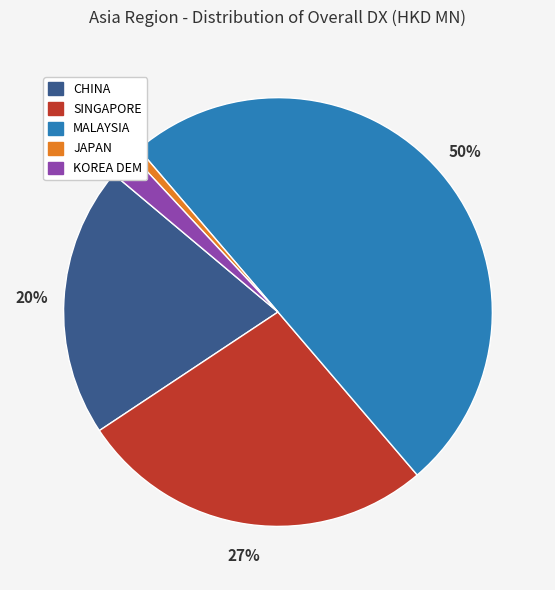

True or false: MALAYSIA accounts for 50% of the total.

True